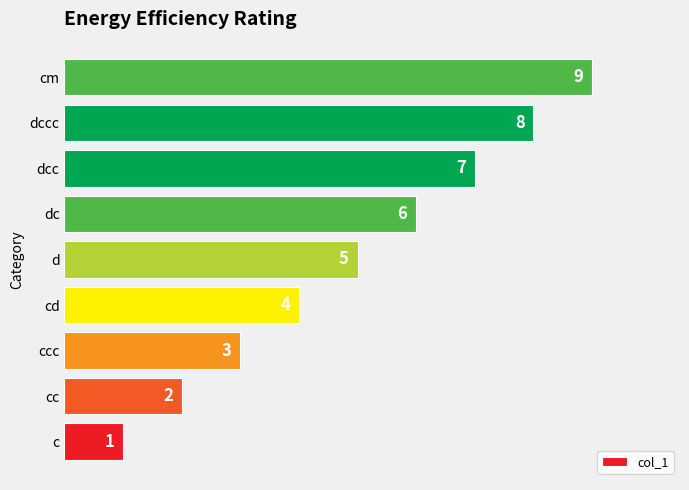

How many values are between 3 and 7?

5